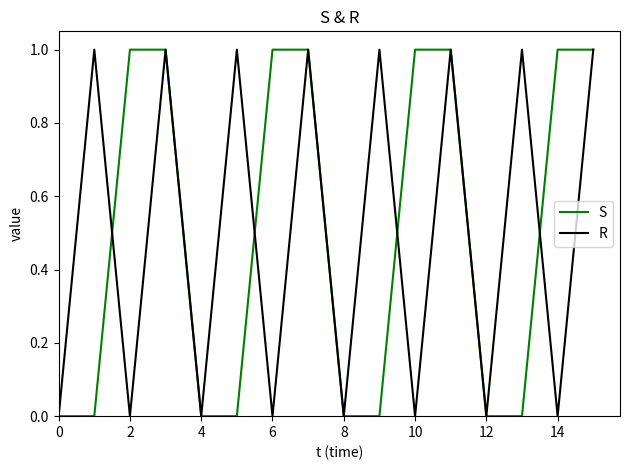

The value of R at 12 is 0. True or false?

True